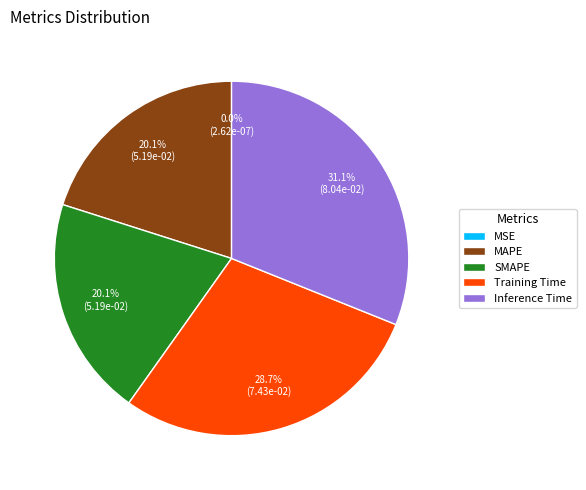

Does Inference Time account for over 50% of the chart?

No